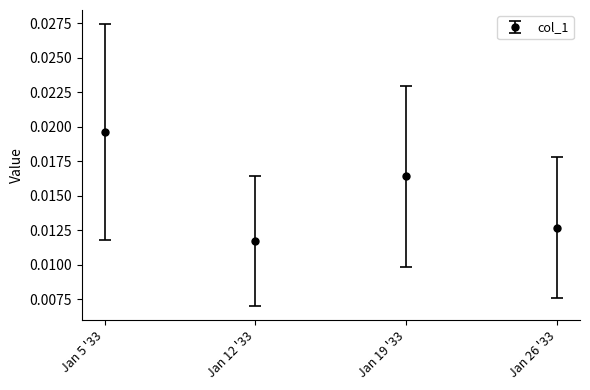

List the labels in order of value, smallest first.

Jan 12 '33, Jan 26 '33, Jan 19 '33, Jan 5 '33